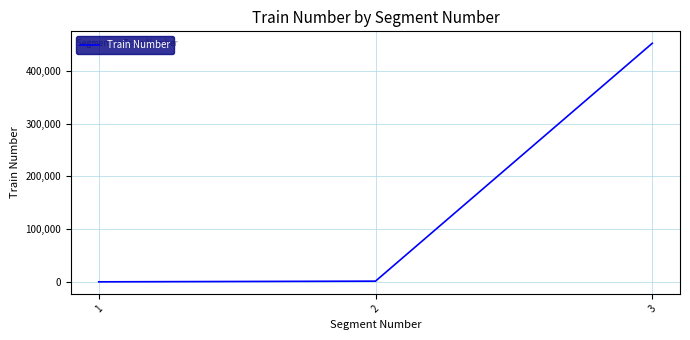

What is the maximum value shown in the chart?

452047